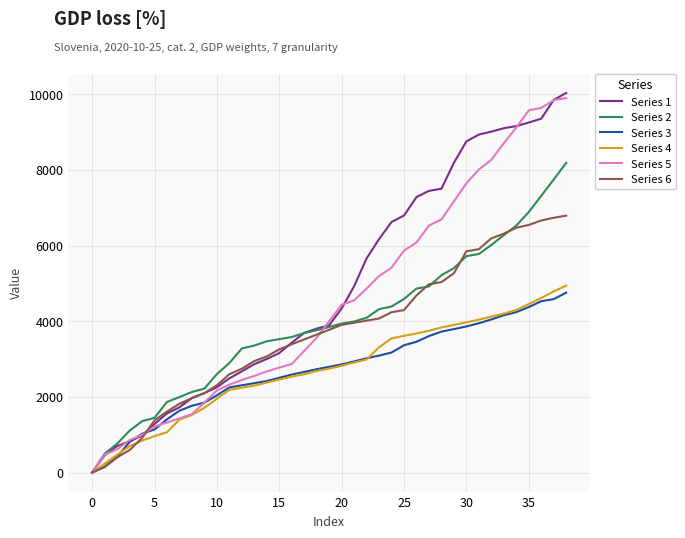

Which series has the widest spread of values?

Series 1